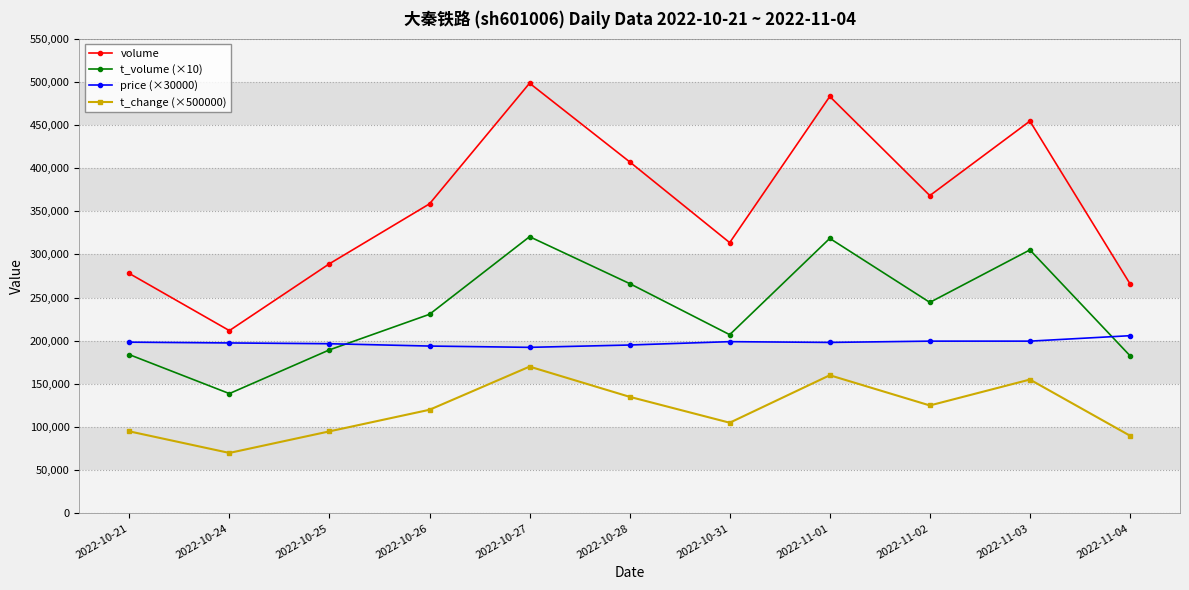

Which series has the widest spread of values?

volume